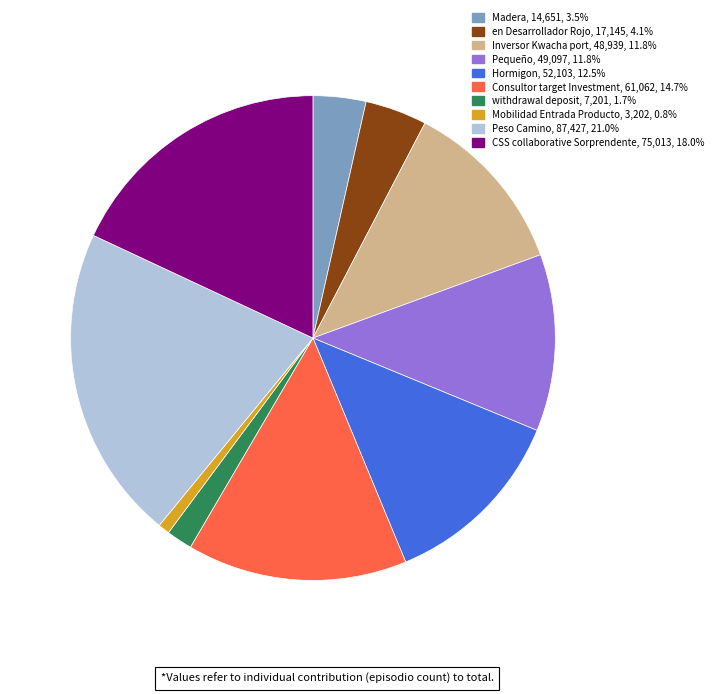

What is the ratio of the value at Hormigon, 52,103, 12.5% to the value at en Desarrollador Rojo, 17,145, 4.1%?

3.0